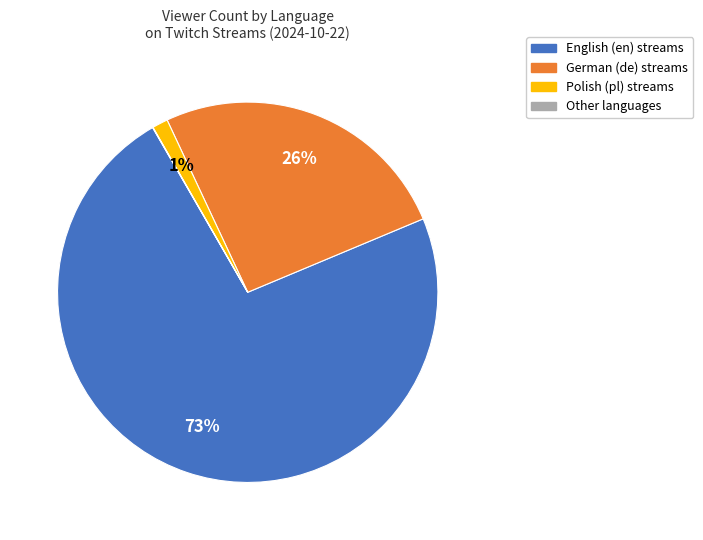

Is the sum of Polish (pl) streams and English (en) streams greater than half?

Yes